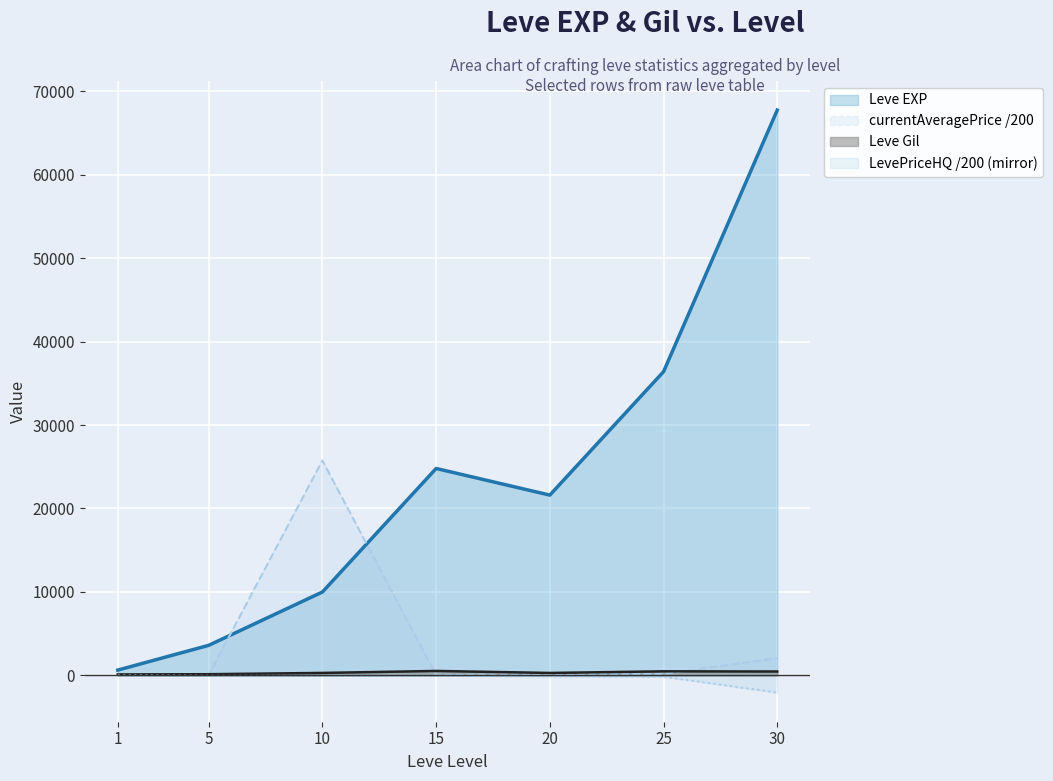

Which series has the largest total across all categories?

Leve EXP